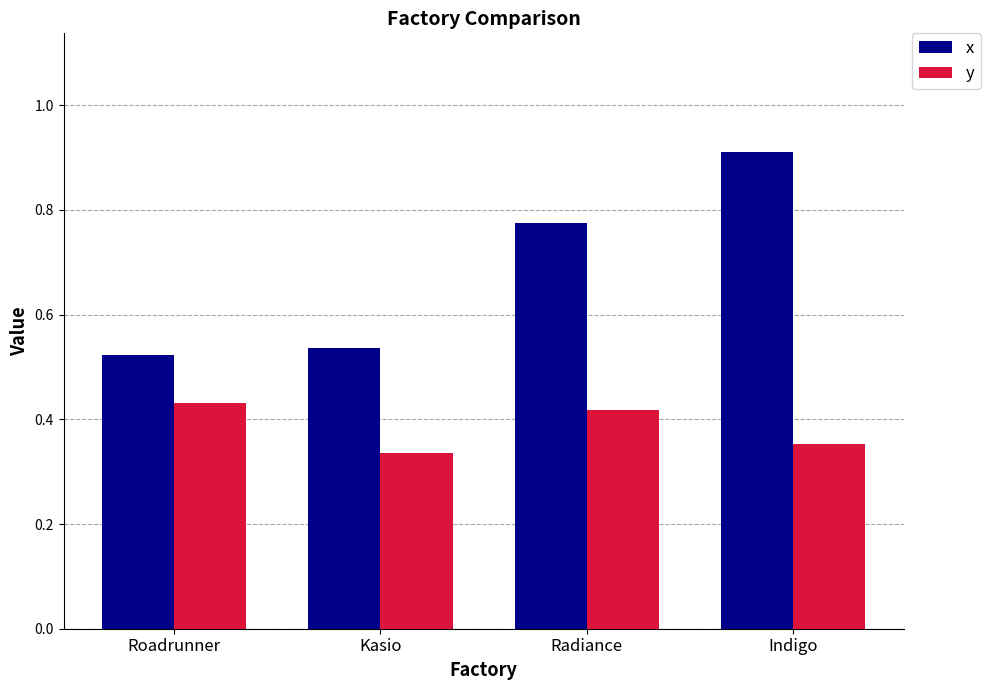

Which series changed the most between Kasio and Indigo?

x